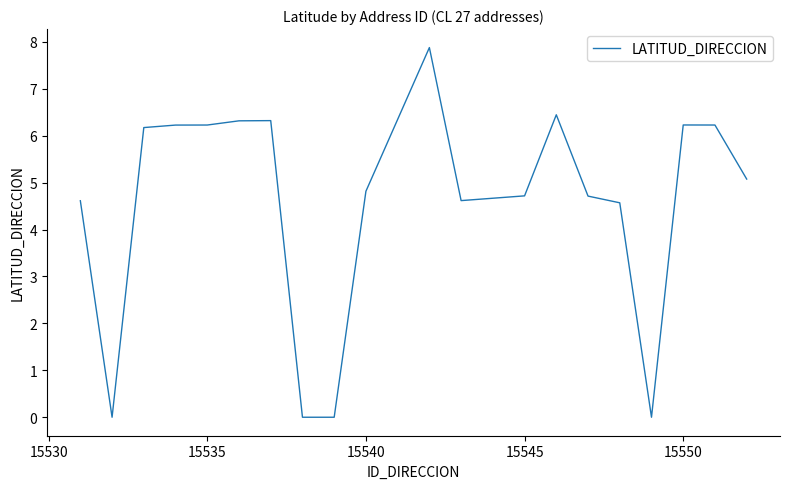

What is the difference between the maximum and minimum values?

7.9